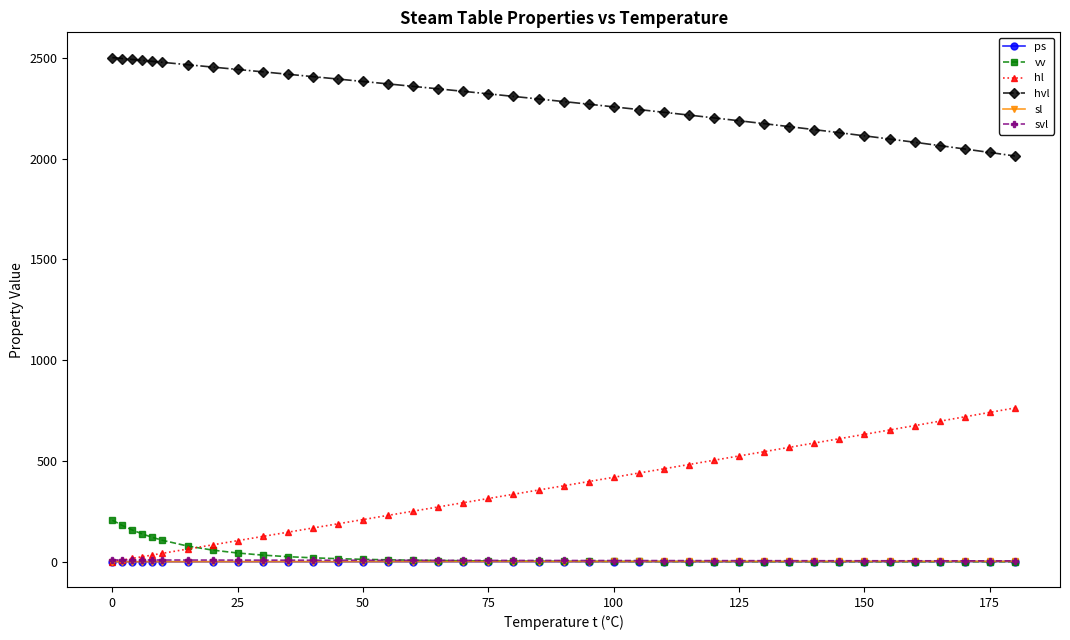

What is the value of the hvl point at the 2nd from the left?

2496.8